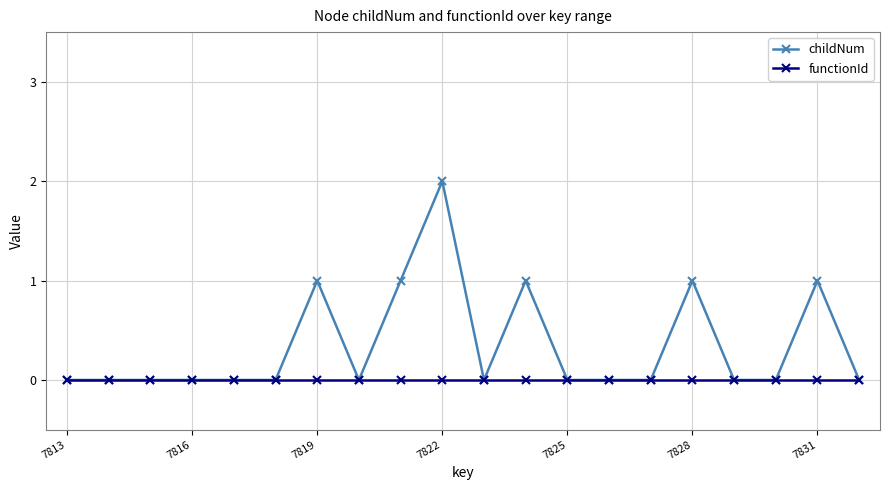

True or false: childNum has more than 2 points higher than both neighbors.

True